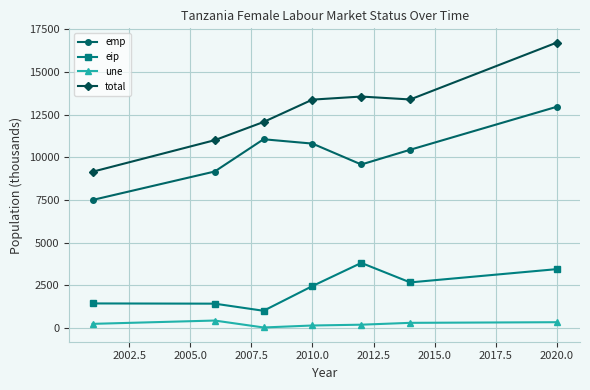

How many series are shown in this chart?

4